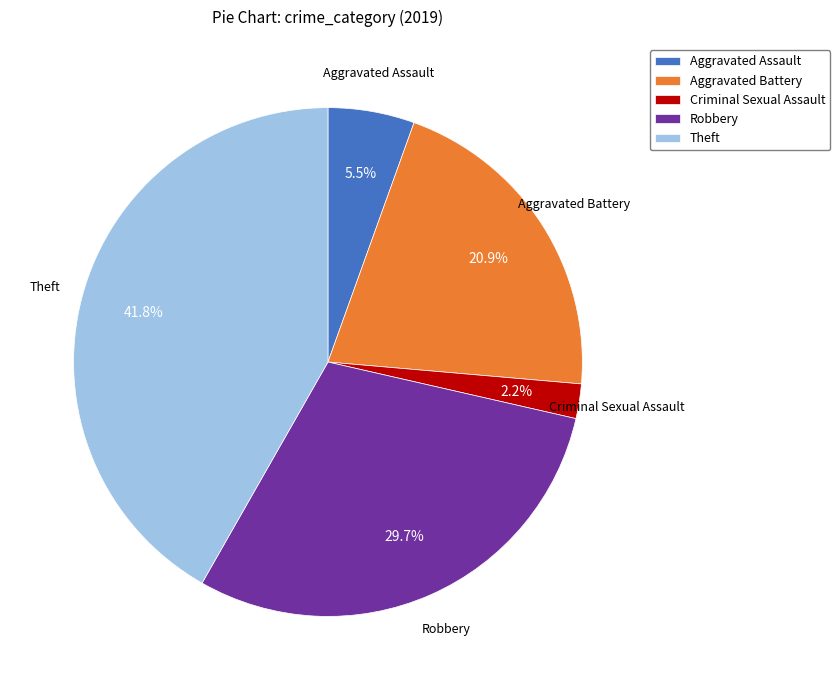

Is there a majority slice in this chart?

No